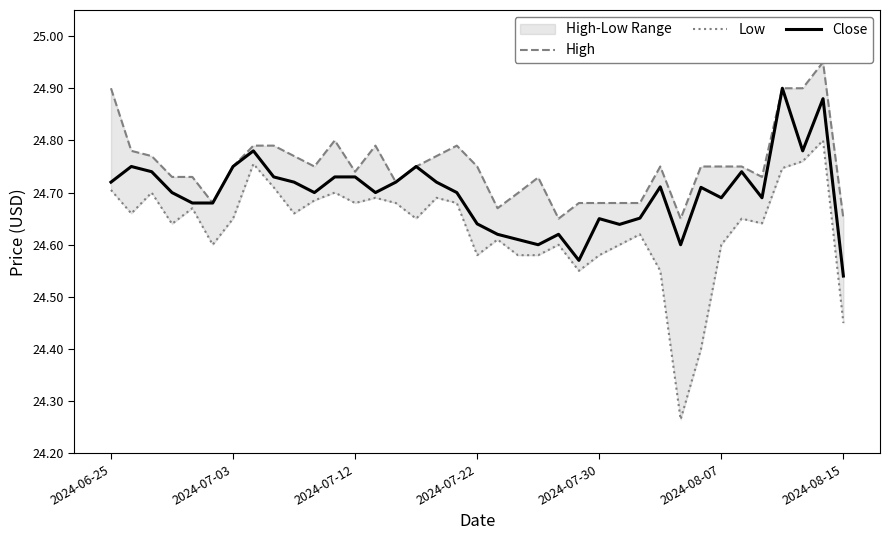

Which series has the largest total across all categories?

High